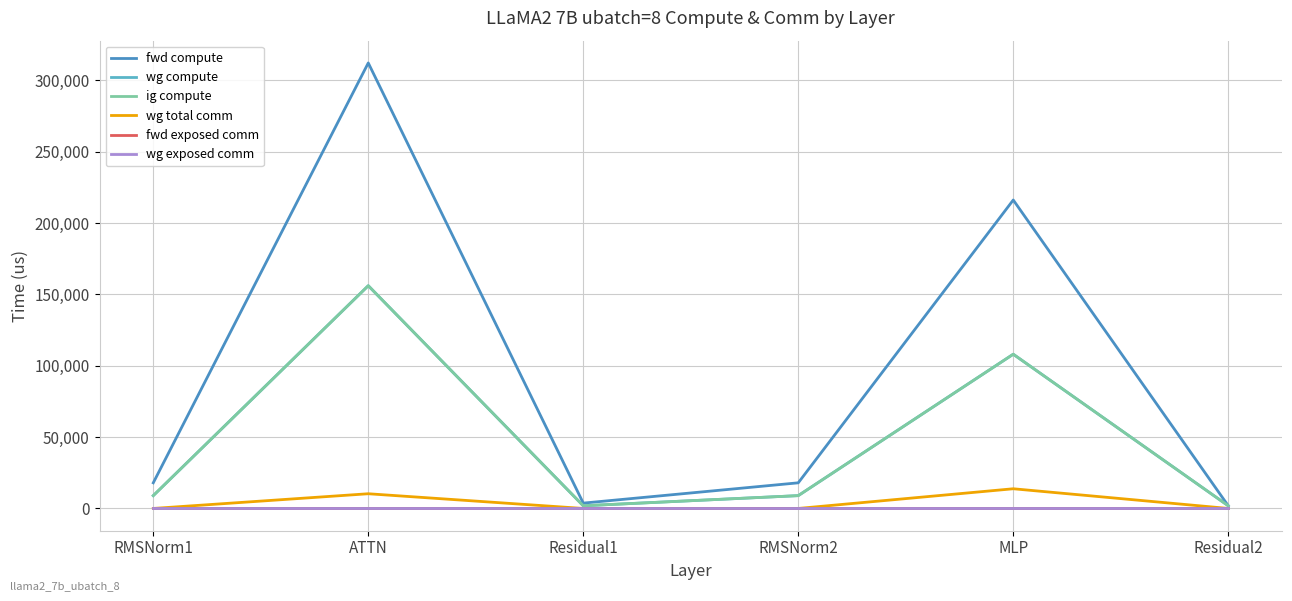

Reading left to right, transcribe all the data shown in this chart.

fwd compute: RMSNorm1=17965.3	ATTN=312294.8	Residual1=3740.8	RMSNorm2=17965.3	MLP=216219.0	Residual2=1870.4
wg compute: RMSNorm1=8982.7	ATTN=156147.4	Residual1=1870.4	RMSNorm2=8982.7	MLP=108109.5	Residual2=1870.4
ig compute: RMSNorm1=8982.7	ATTN=156147.4	Residual1=1870.4	RMSNorm2=8982.7	MLP=108109.5	Residual2=1870.4
wg total comm: RMSNorm1=0.0	ATTN=10306.8	Residual1=0.0	RMSNorm2=0.0	MLP=13800.3	Residual2=0.0
fwd exposed comm: RMSNorm1=0.0	ATTN=0.0	Residual1=0.0	RMSNorm2=0.0	MLP=0.0	Residual2=0.0
wg exposed comm: RMSNorm1=0.0	ATTN=0.0	Residual1=0.0	RMSNorm2=0.0	MLP=0.0	Residual2=0.0